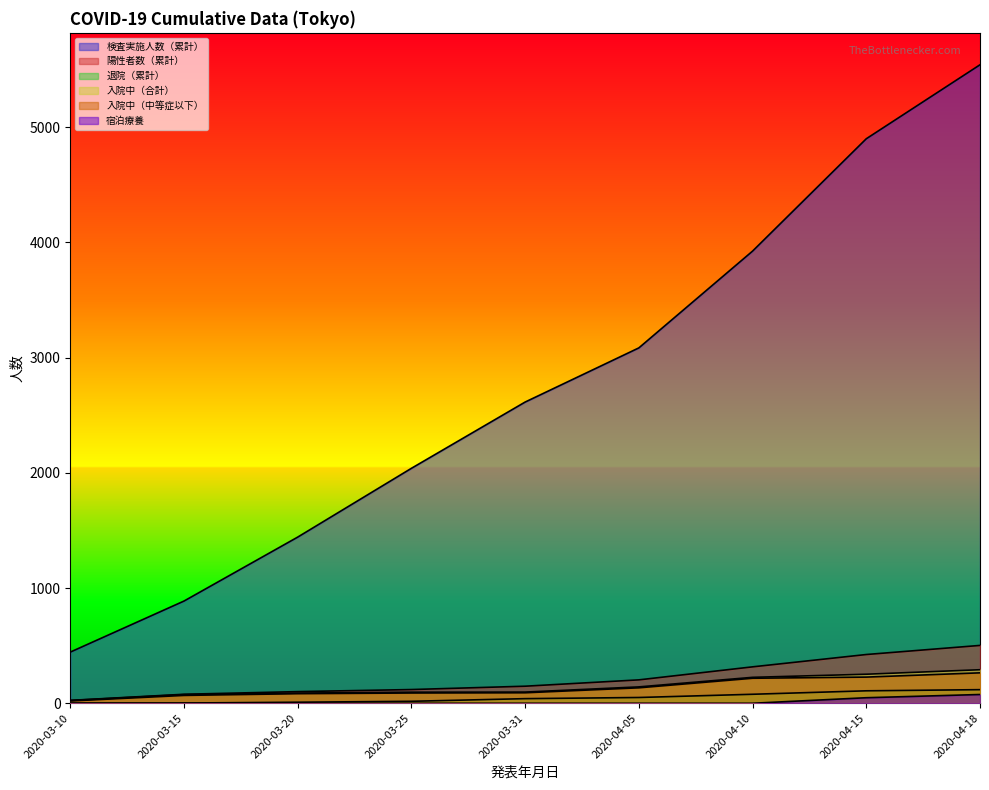

What is the value of the 退院（累計） point at the 4th from the left?

17